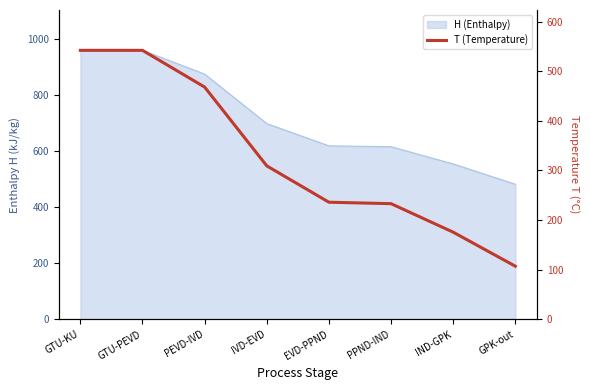

Reading left to right, extract all data points from this chart.

542.1	542.1	468.1	309.2	235.9	233.0	175.5	106.9